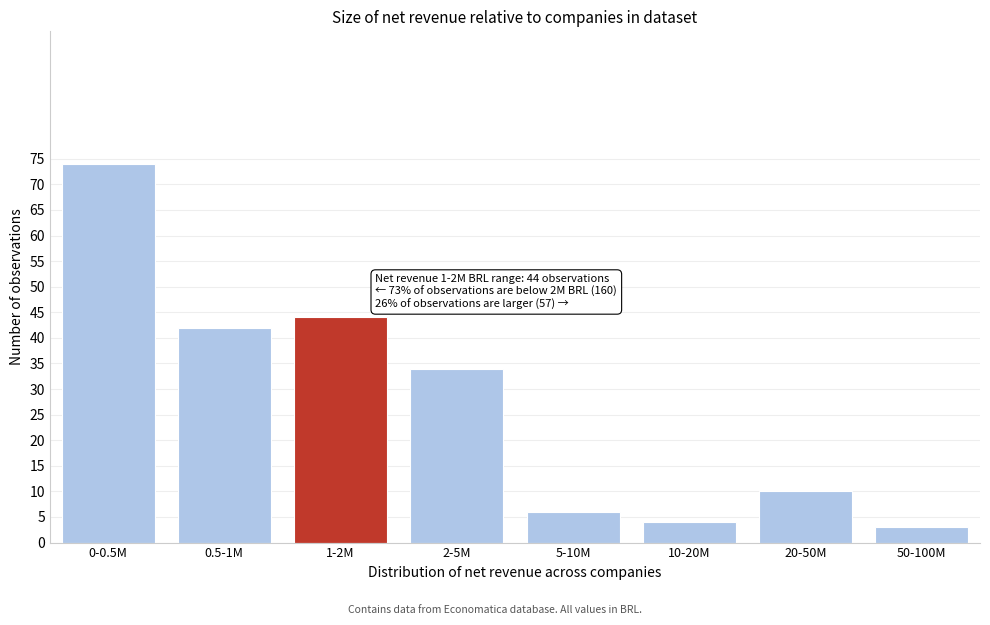

Reading left to right, transcribe all the data shown in this chart.

0-0.5M=74	0.5-1M=42	1-2M=44	2-5M=34	5-10M=6	10-20M=4	20-50M=10	50-100M=3